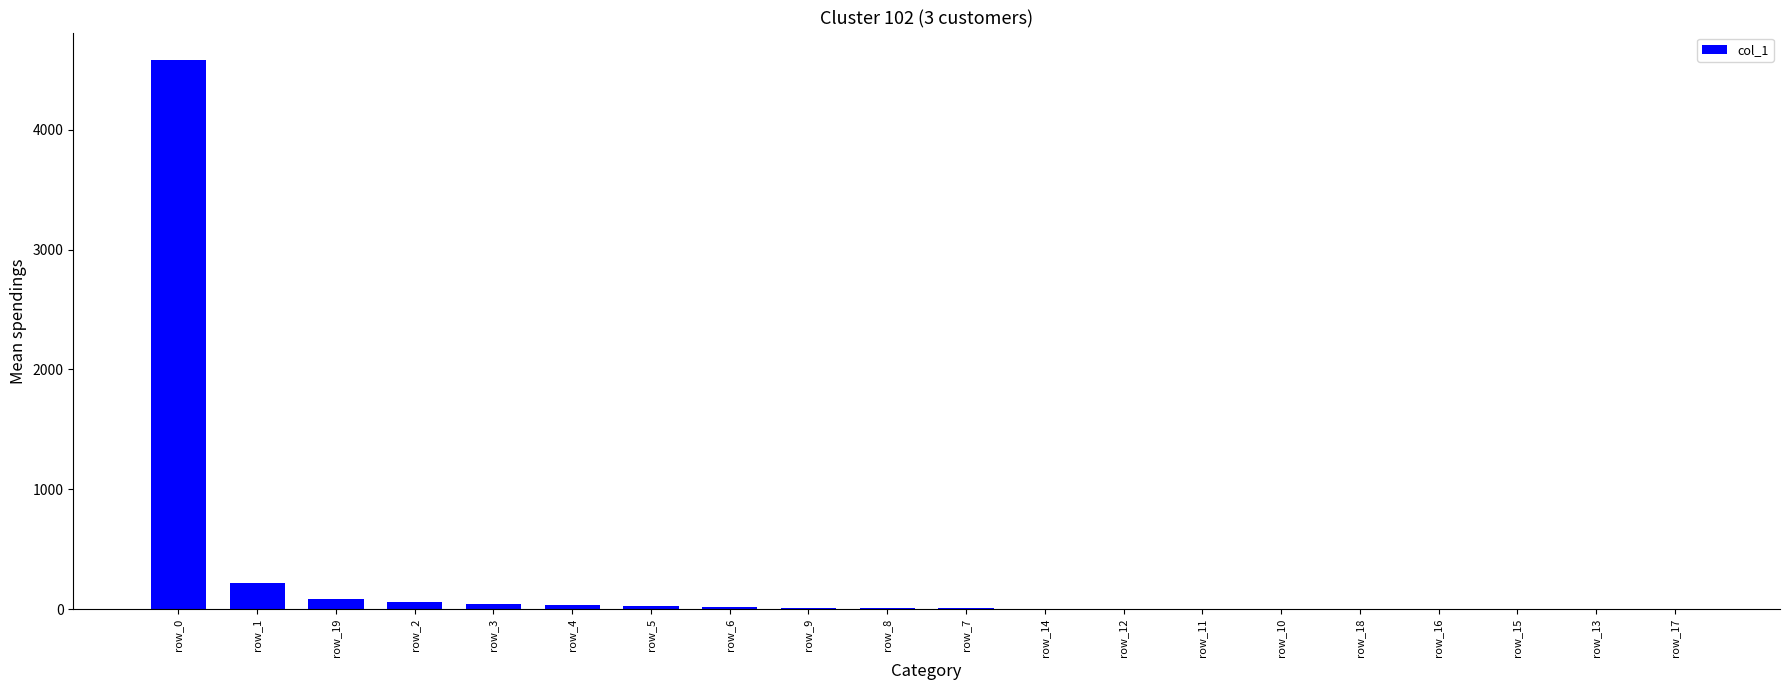

What is the maximum value shown in the chart?

4581